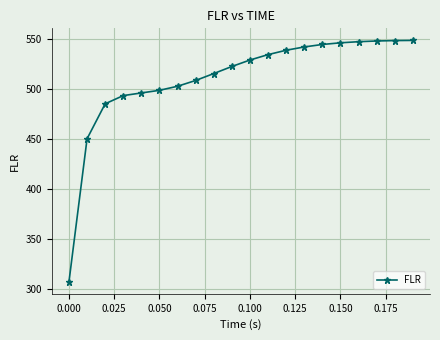

What is the value of the 1st point from the left?

306.9